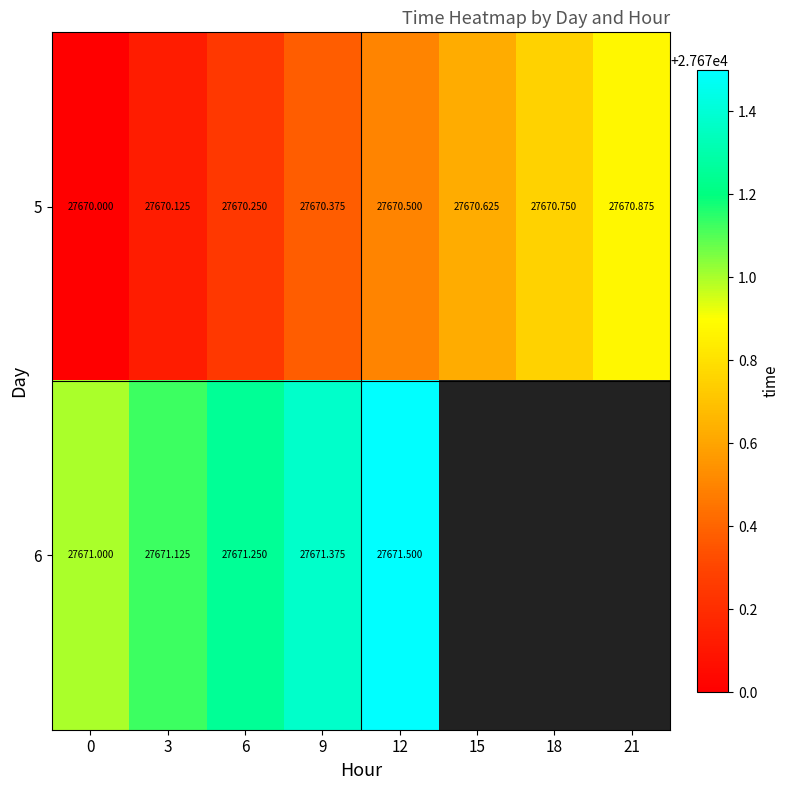

At how many categories does at least one series exceed 27670?

8